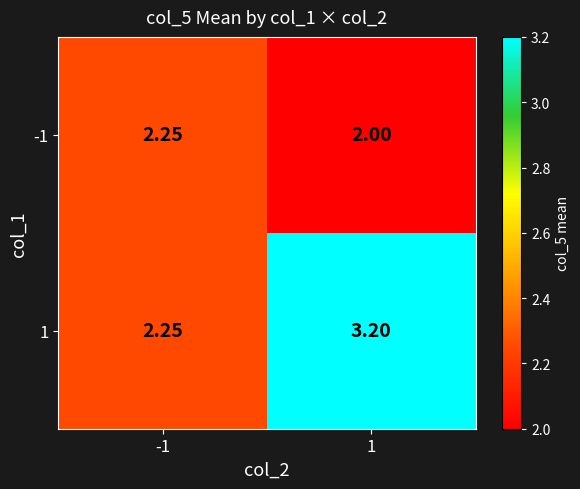

Is the value of -1 at -1 greater than the value of 1 at 1?

No